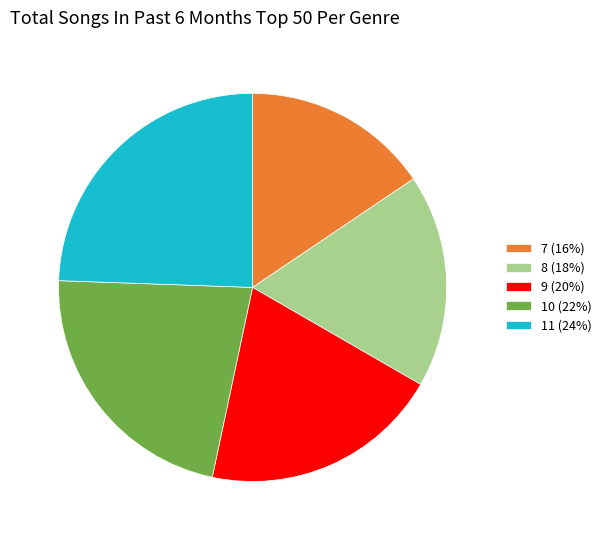

Is 8 (18%) the majority of the pie?

No